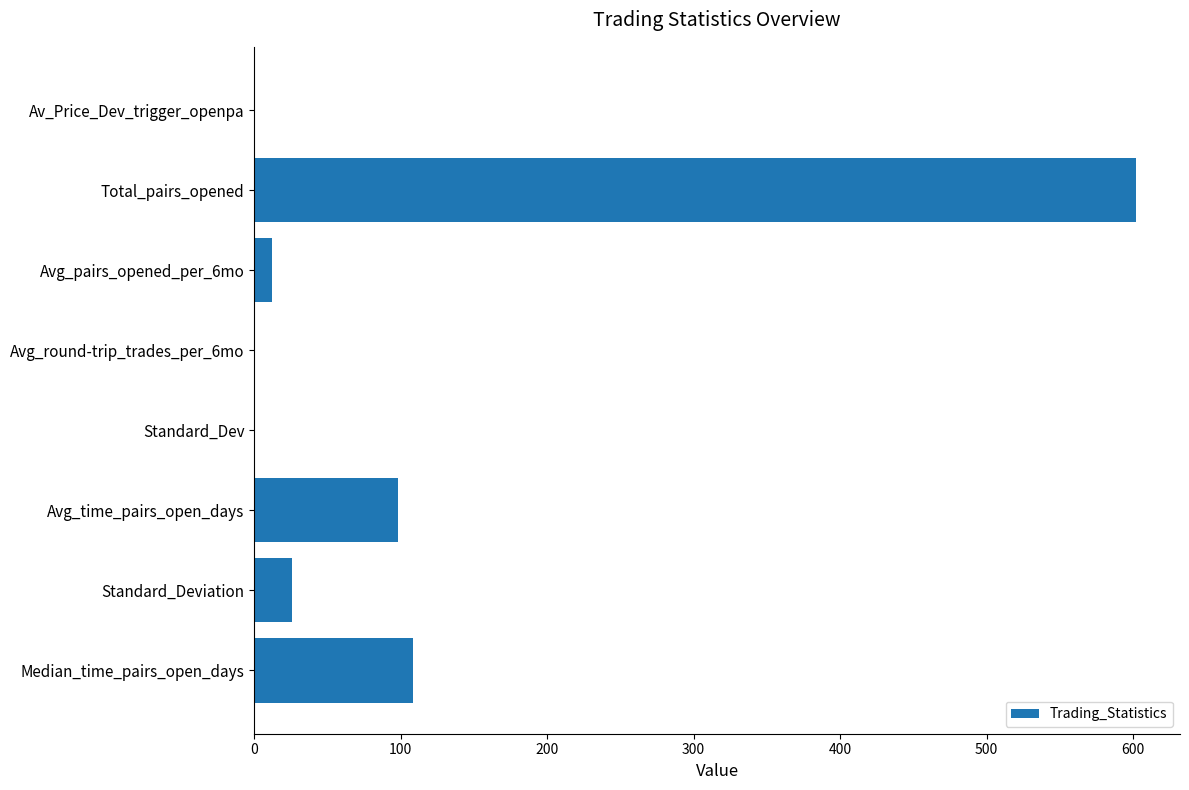

The value at Median_time_pairs_open_days is 108.5. True or false?

True